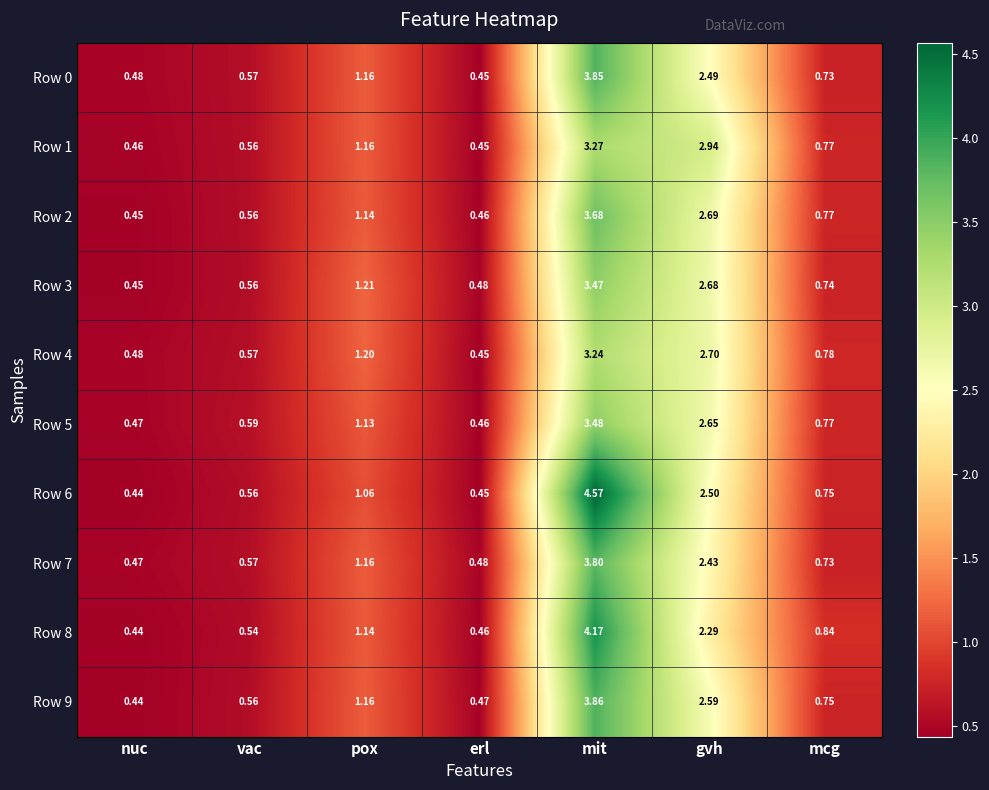

Where is Row 8 nearest to the value 2?

gvh